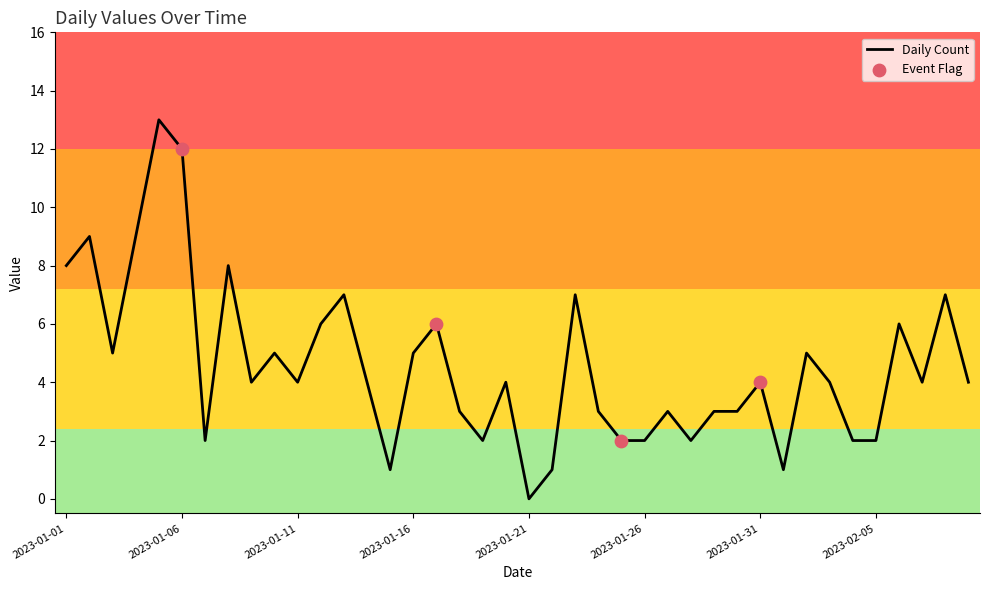

What is the maximum value shown in the chart?

13